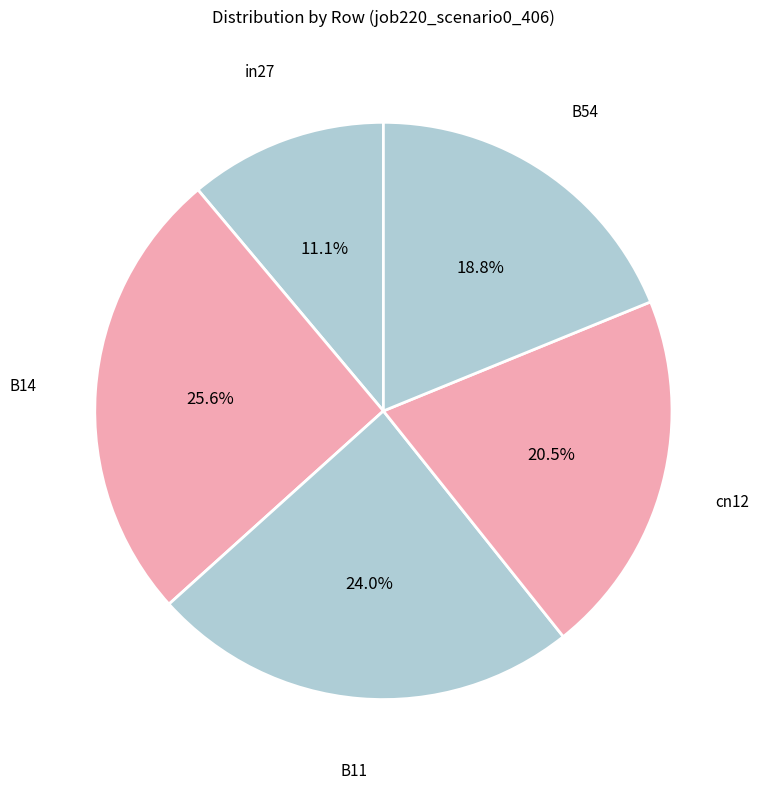

Rank the categories by value from lowest to highest.

in27, B54, cn12, B11, B14